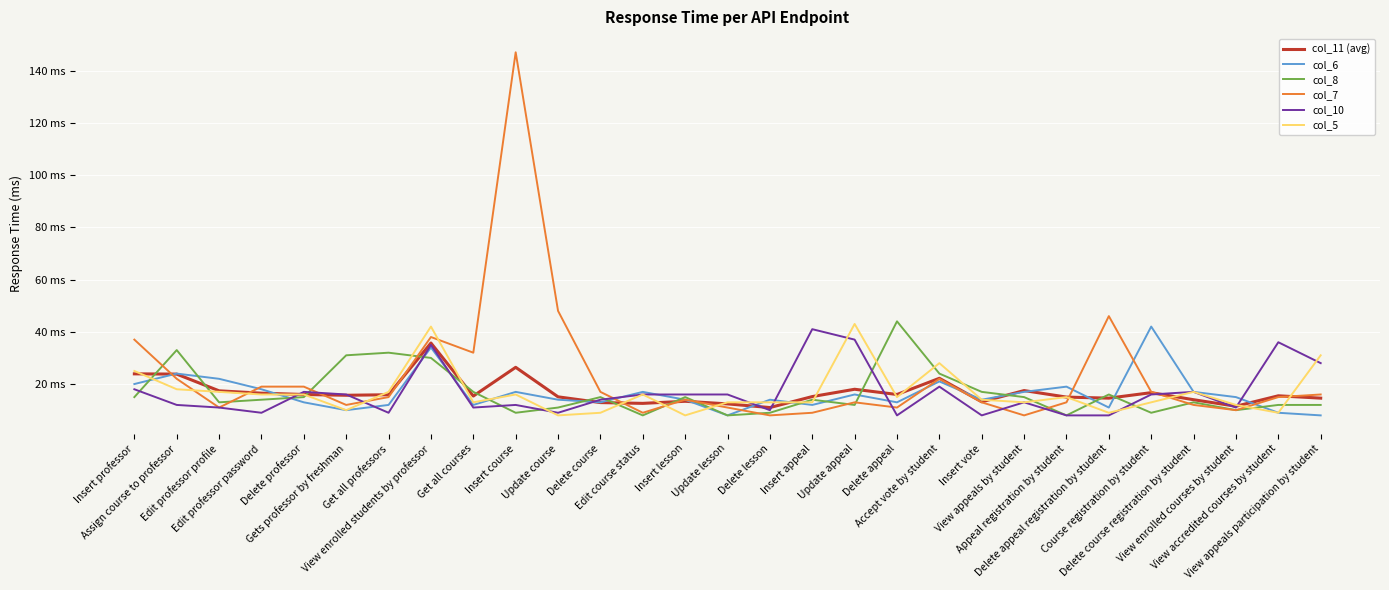

What is the spread (max minus min) of values at Update lesson?

8.0